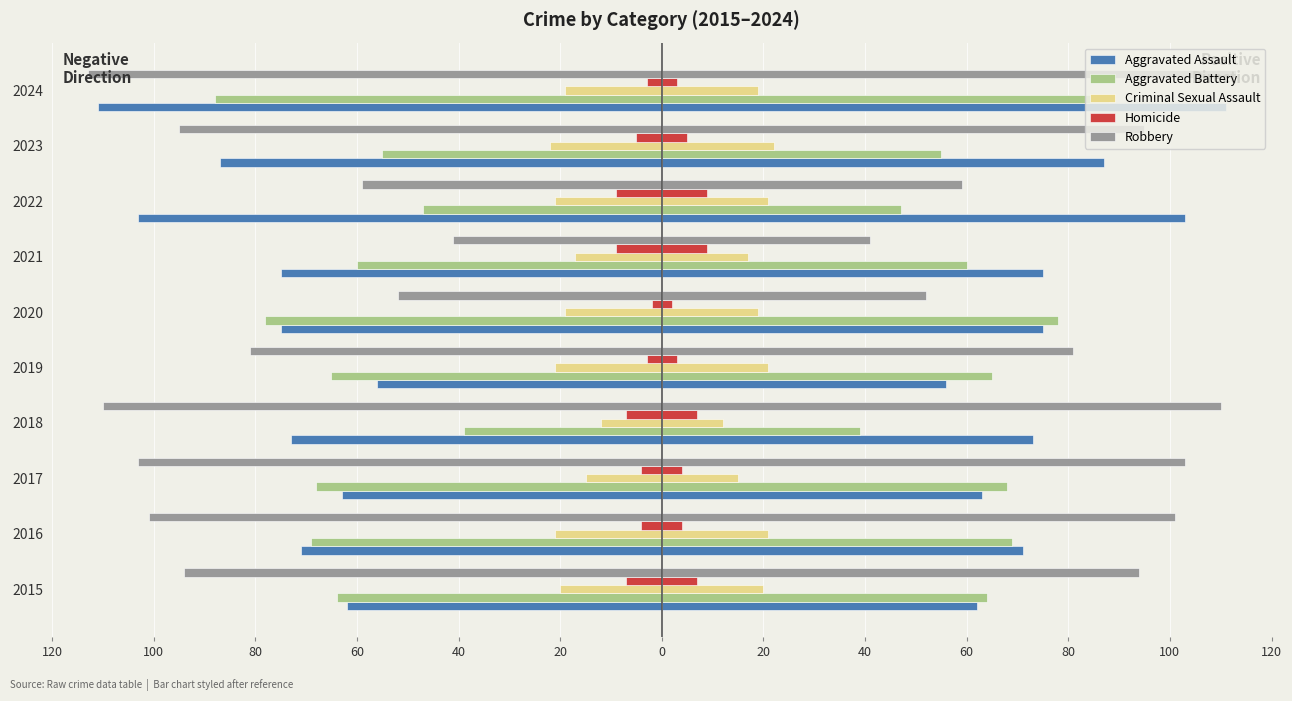

The value of Robbery at 2016 is -101. True or false?

True